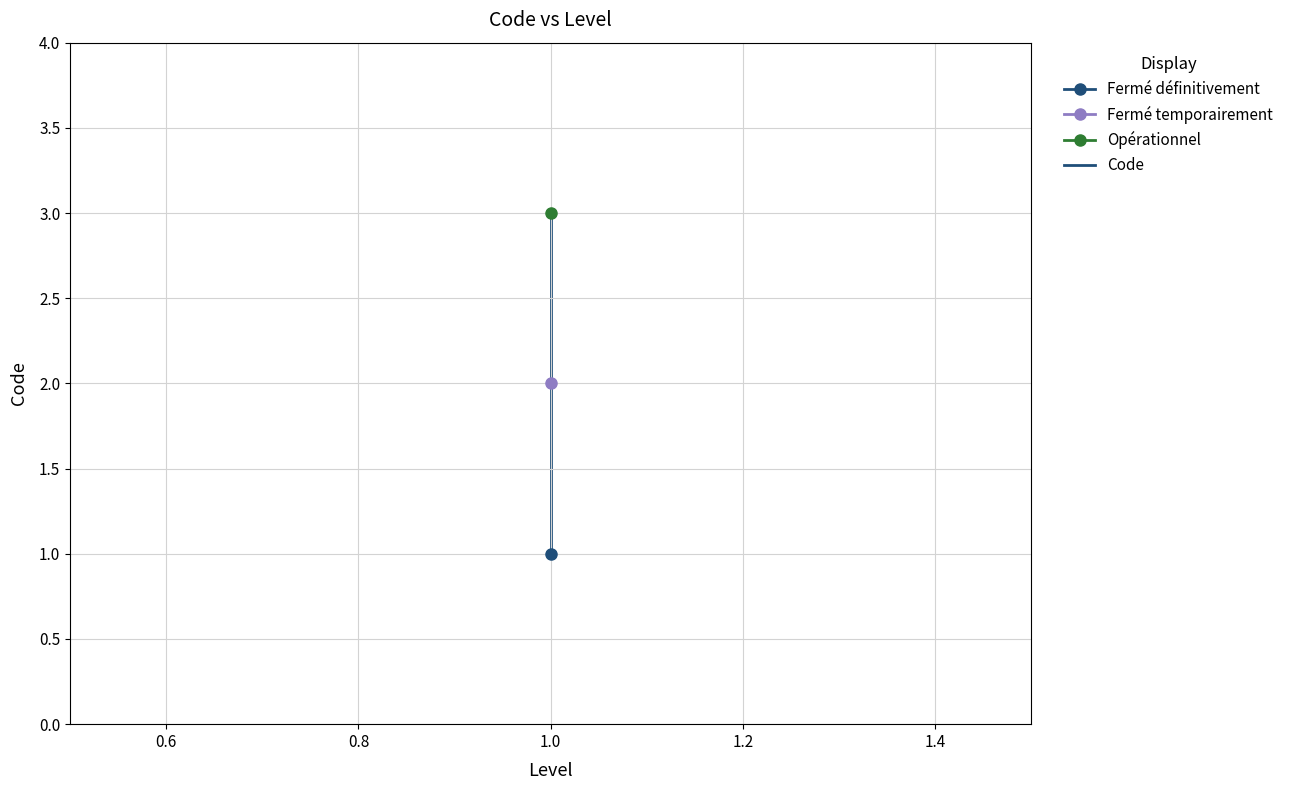

What is the average value?

2